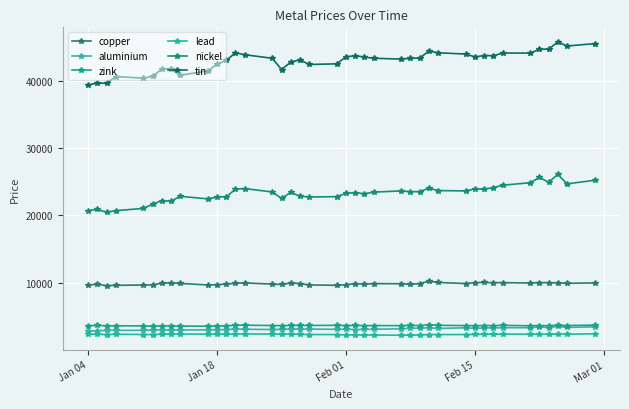

What are all the series names shown in the legend?

copper, aluminium, zink, lead, nickel, tin